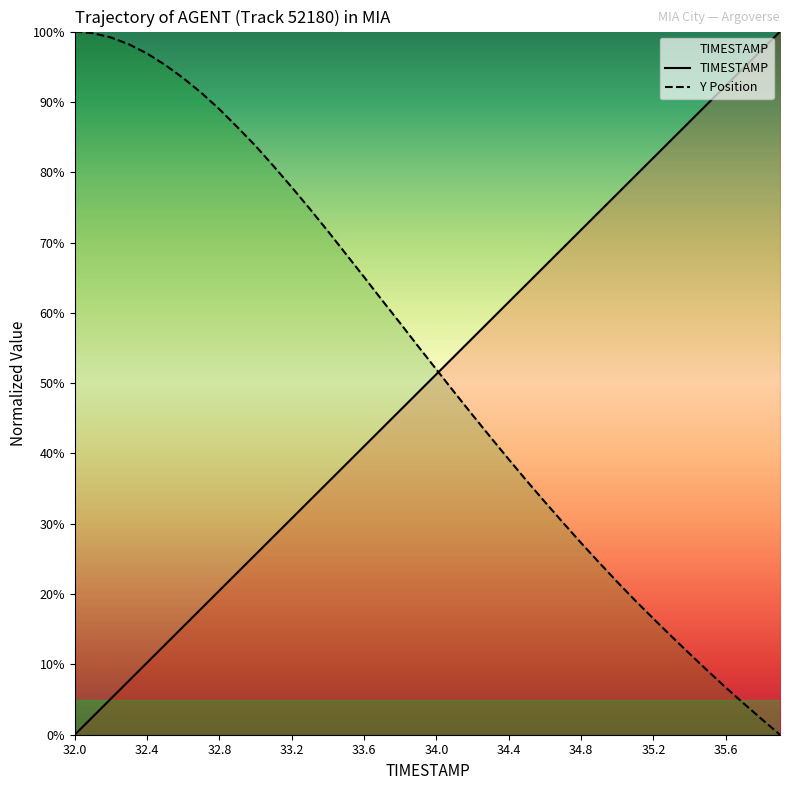

What is the total value across all series at 33.6?

106.1